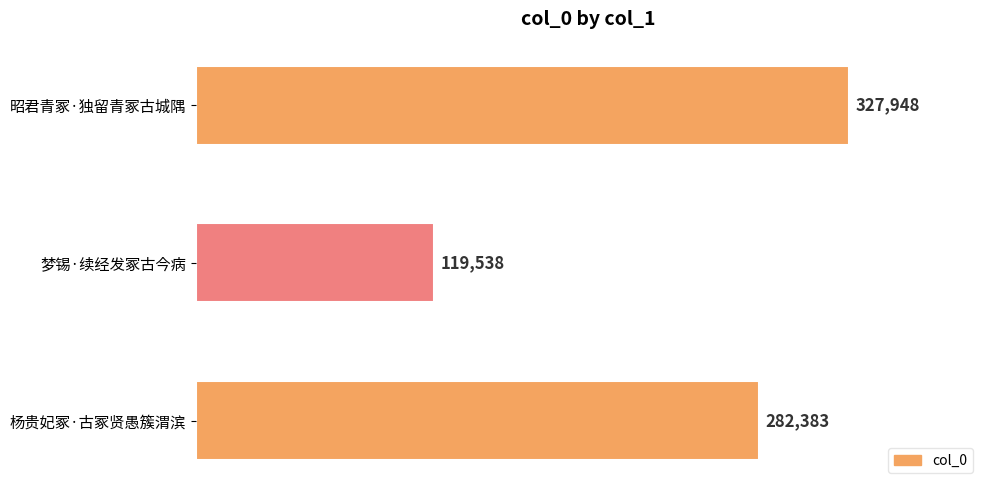

The value at 梦锡·续经发冢古今病 is 119538. True or false?

True